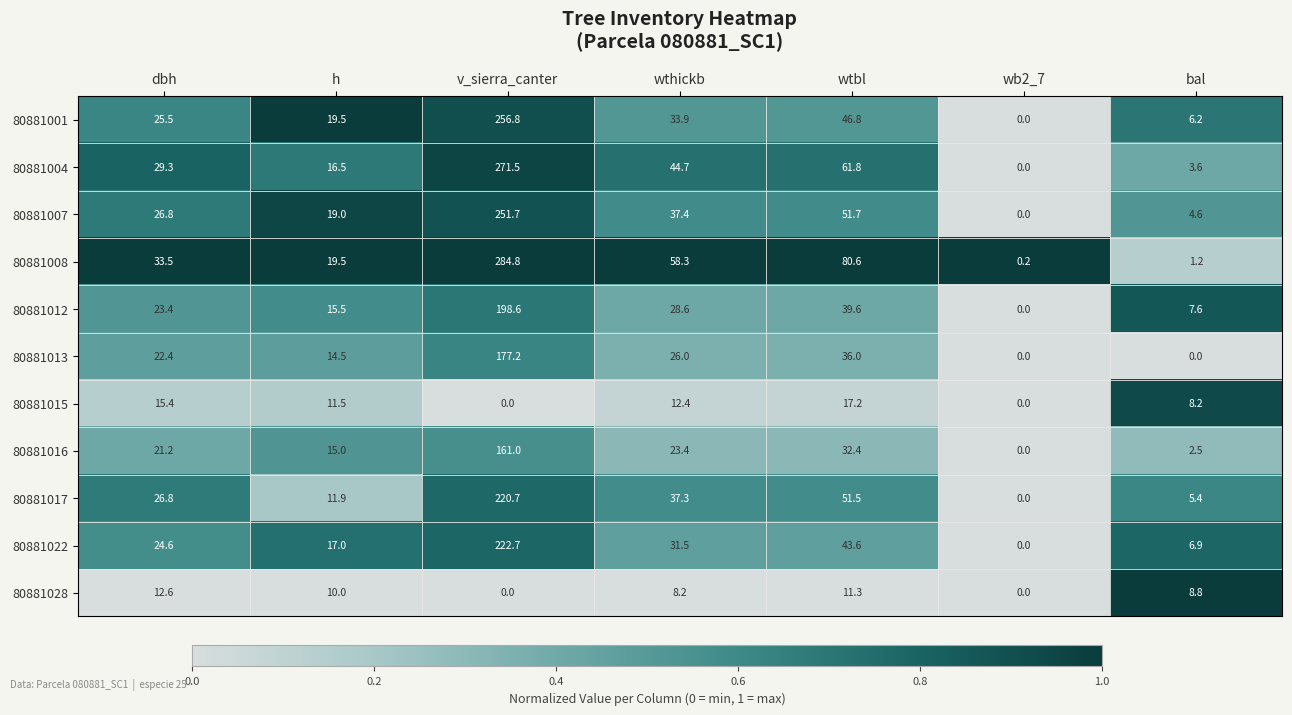

Which series has the widest spread of values?

80881008